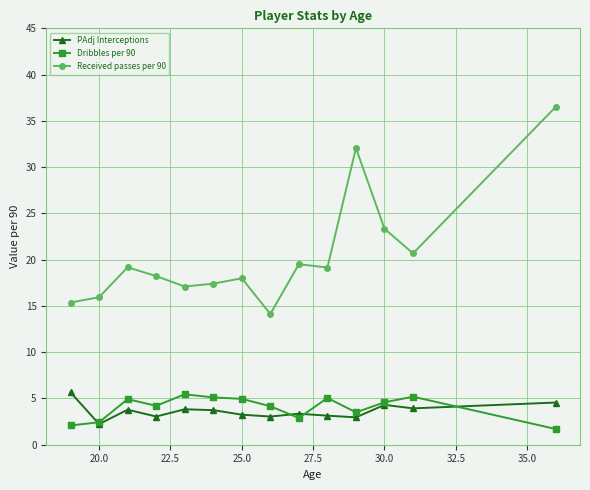

What is the value of the Dribbles per 90 point at the 7th from the left?

5.0